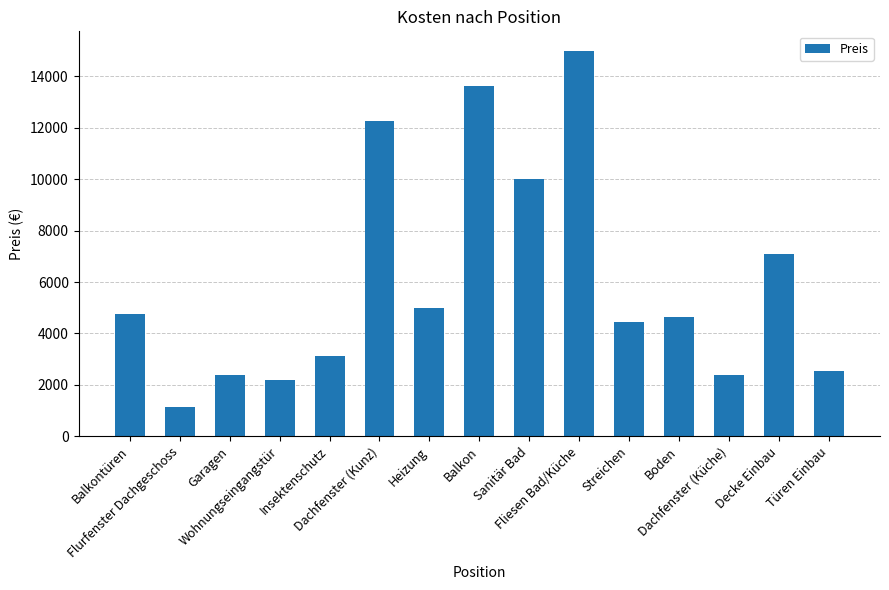

What is the average value?

6035.1